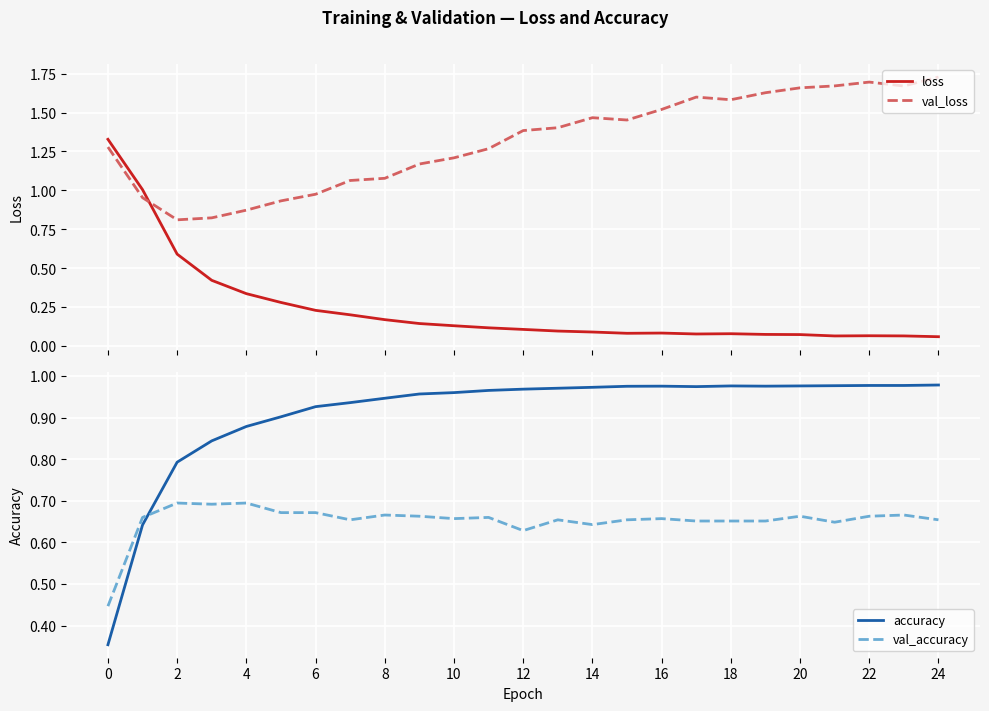

What is the average value of the loss series?

0.2